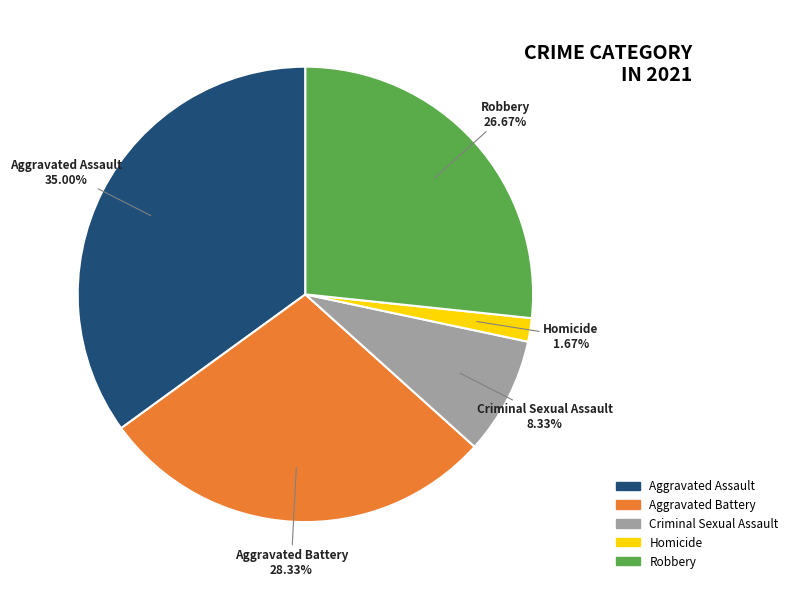

Does Aggravated Assault account for over 50% of the chart?

No